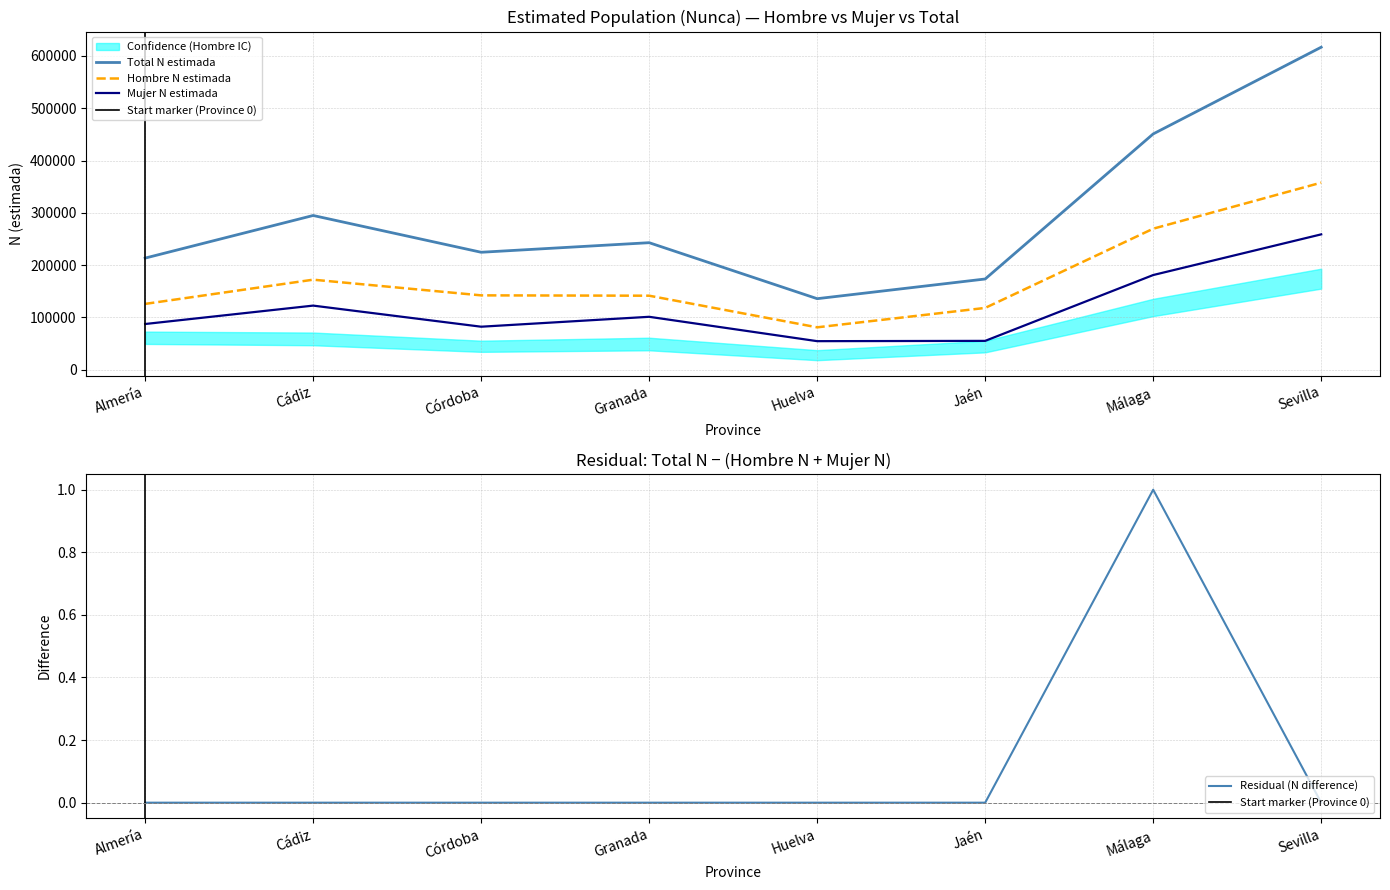

At which label does Hombre lím inf IC first exceed 242935?

Cádiz